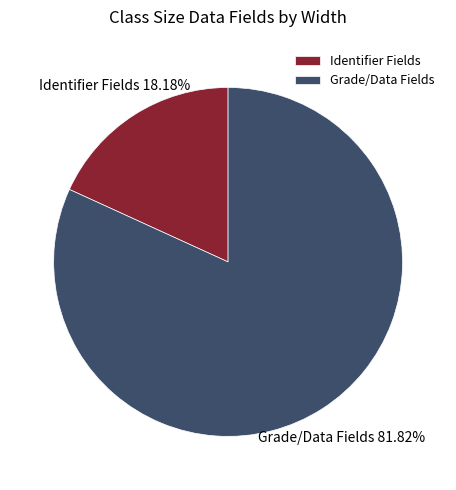

Combined, do Grade/Data Fields and Identifier Fields account for over 50%?

Yes